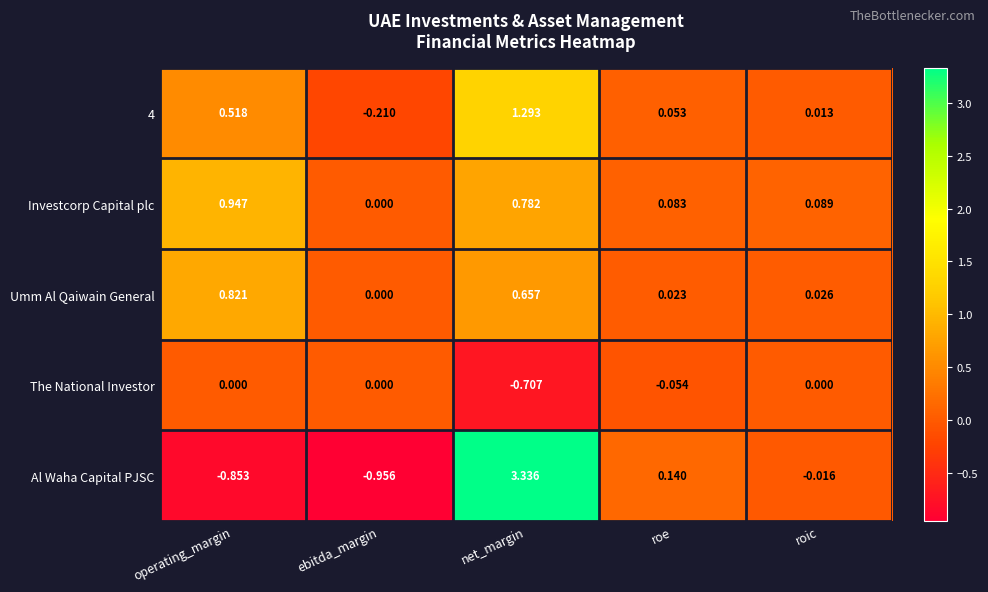

Between operating_margin and ebitda_margin, which series saw the biggest shift?

Investcorp Capital plc